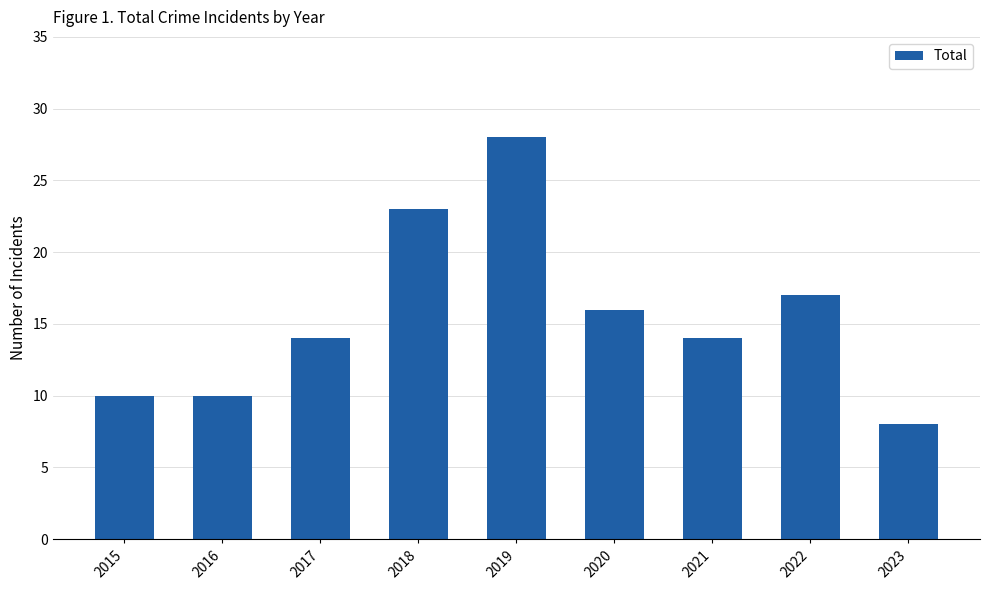

What is the greatest value displayed?

28